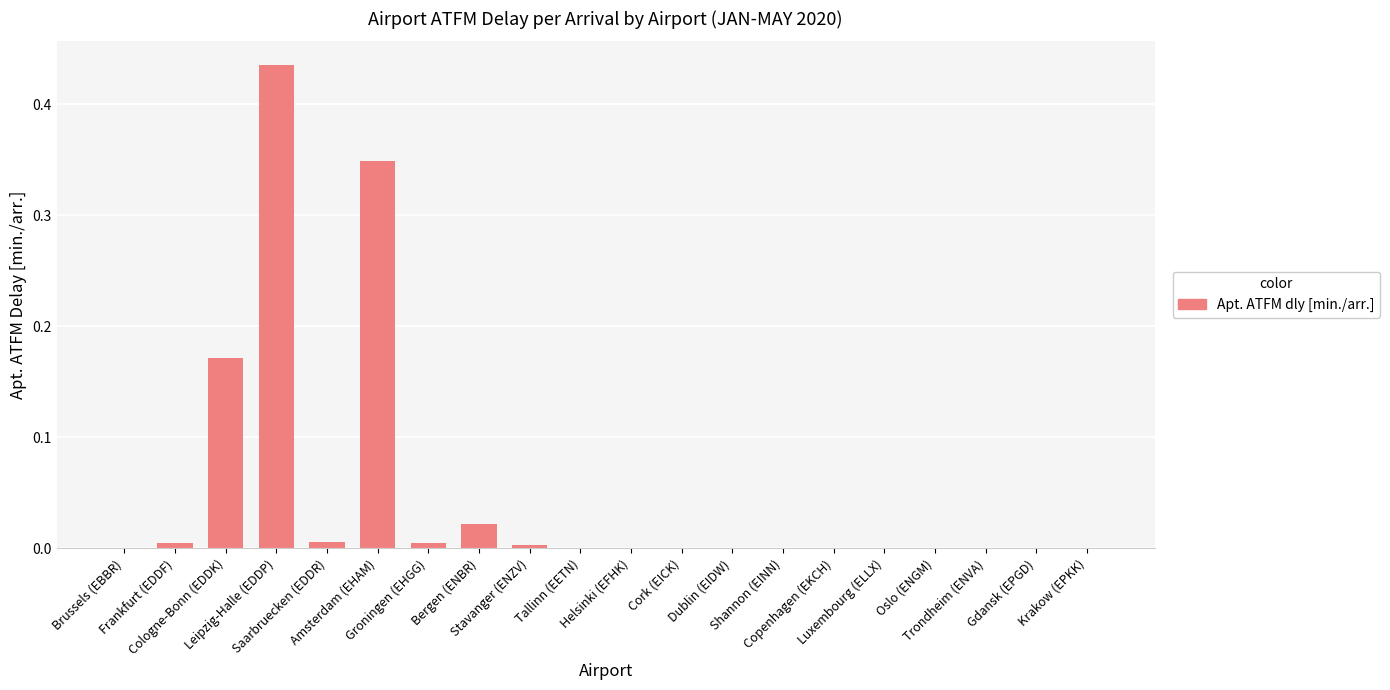

Rank the categories by value from highest to lowest.

Leipzig-Halle (EDDP), Amsterdam (EHAM), Cologne-Bonn (EDDK), Bergen (ENBR), Saarbruecken (EDDR), Groningen (EHGG), Frankfurt (EDDF), Stavanger (ENZV), Brussels (EBBR), Tallinn (EETN), Helsinki (EFHK), Cork (EICK), Dublin (EIDW), Shannon (EINN), Copenhagen (EKCH), Luxembourg (ELLX), Oslo (ENGM), Trondheim (ENVA), Gdansk (EPGD), Krakow (EPKK)